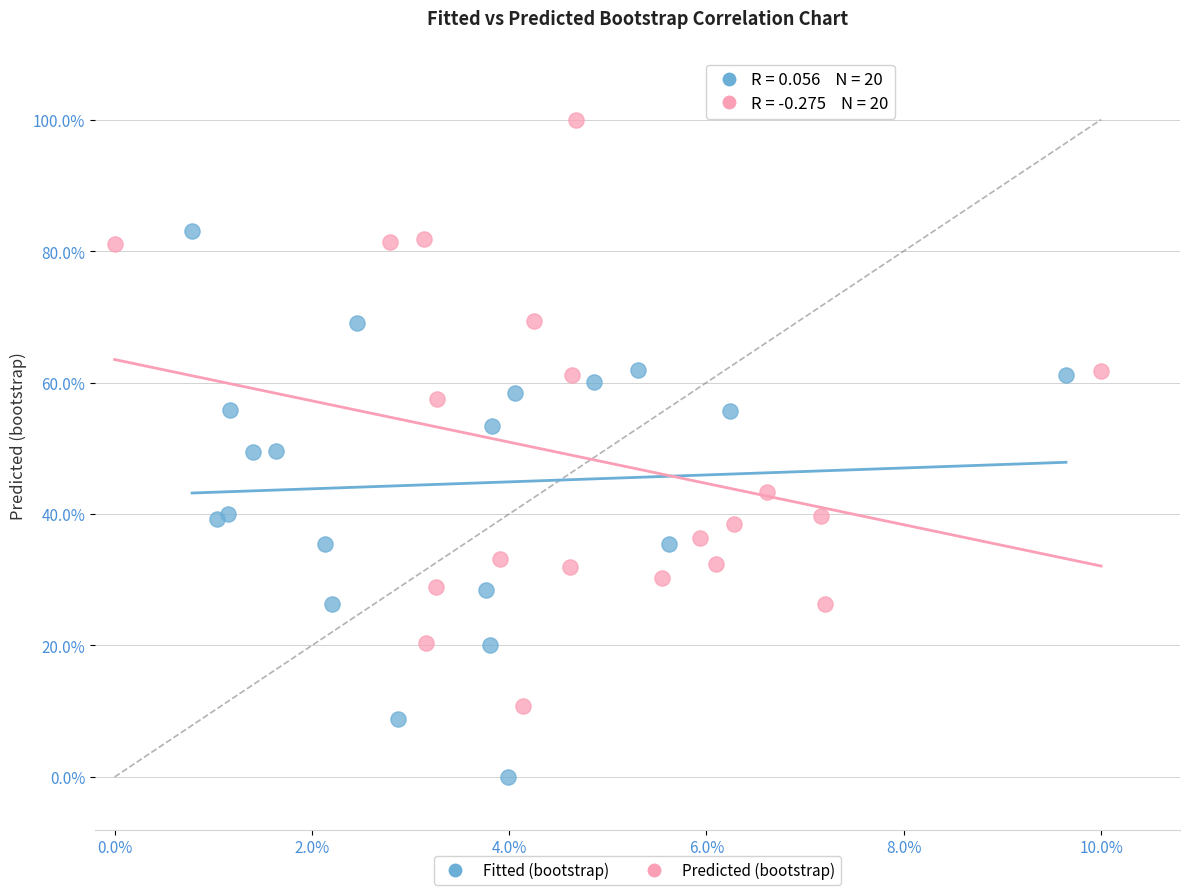

What are all the series names shown in the legend?

Fitted (bootstrap), Predicted (bootstrap)